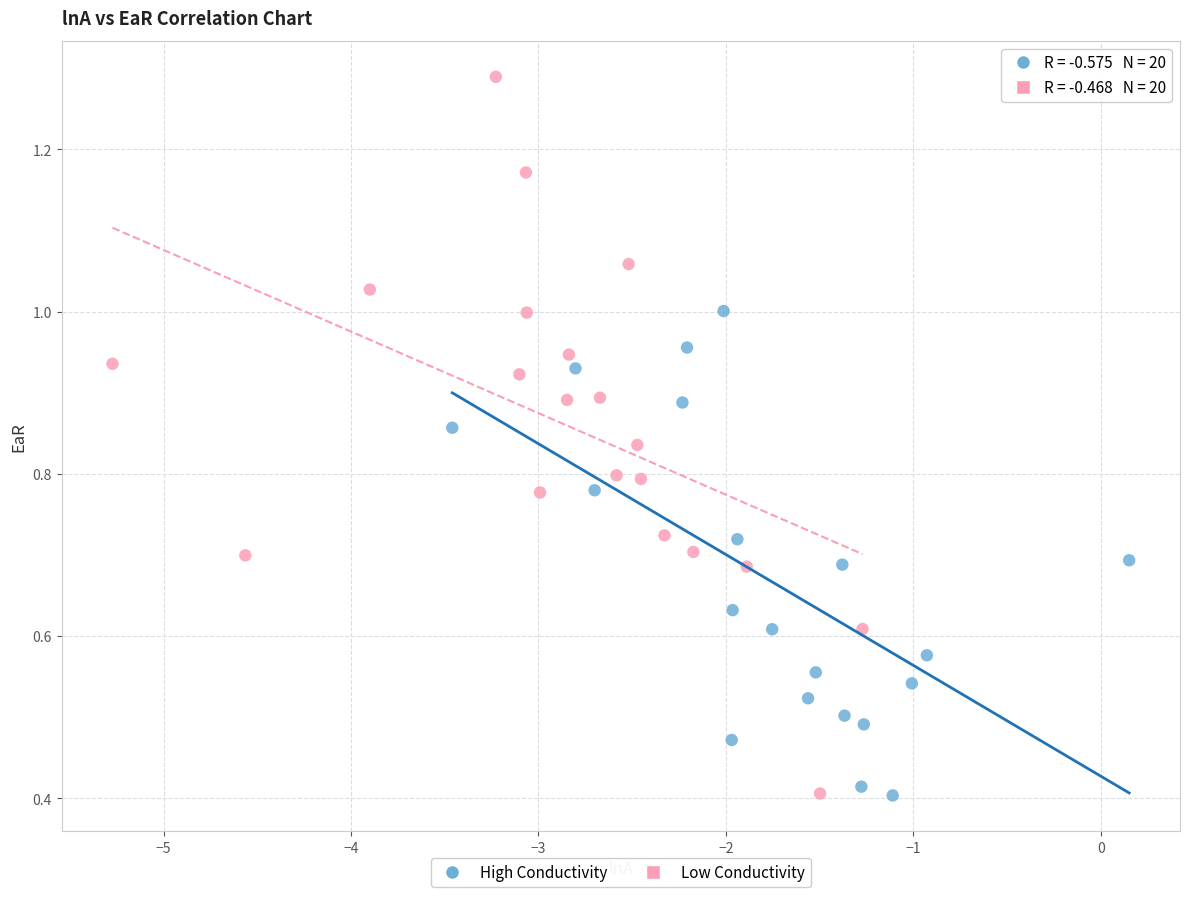

Which series has the widest spread of Y values?

Low Conductivity